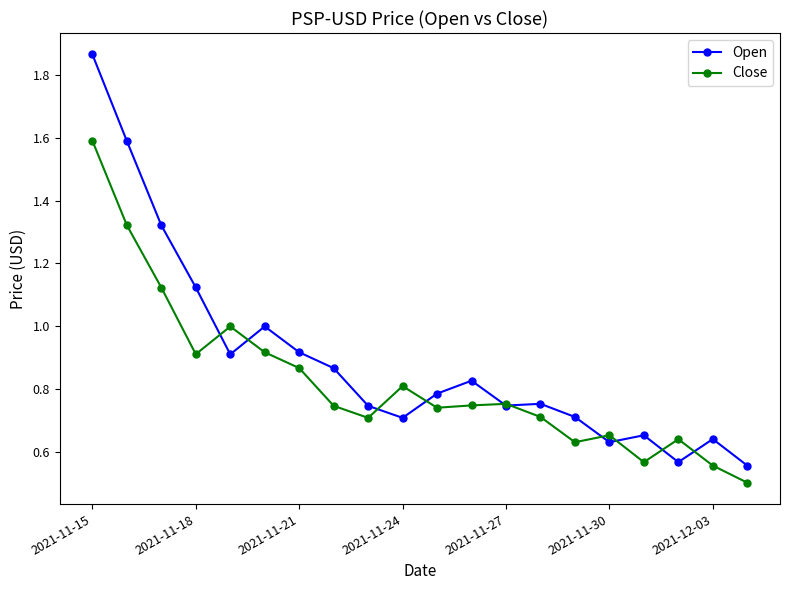

Which series has the largest total across all categories?

Open